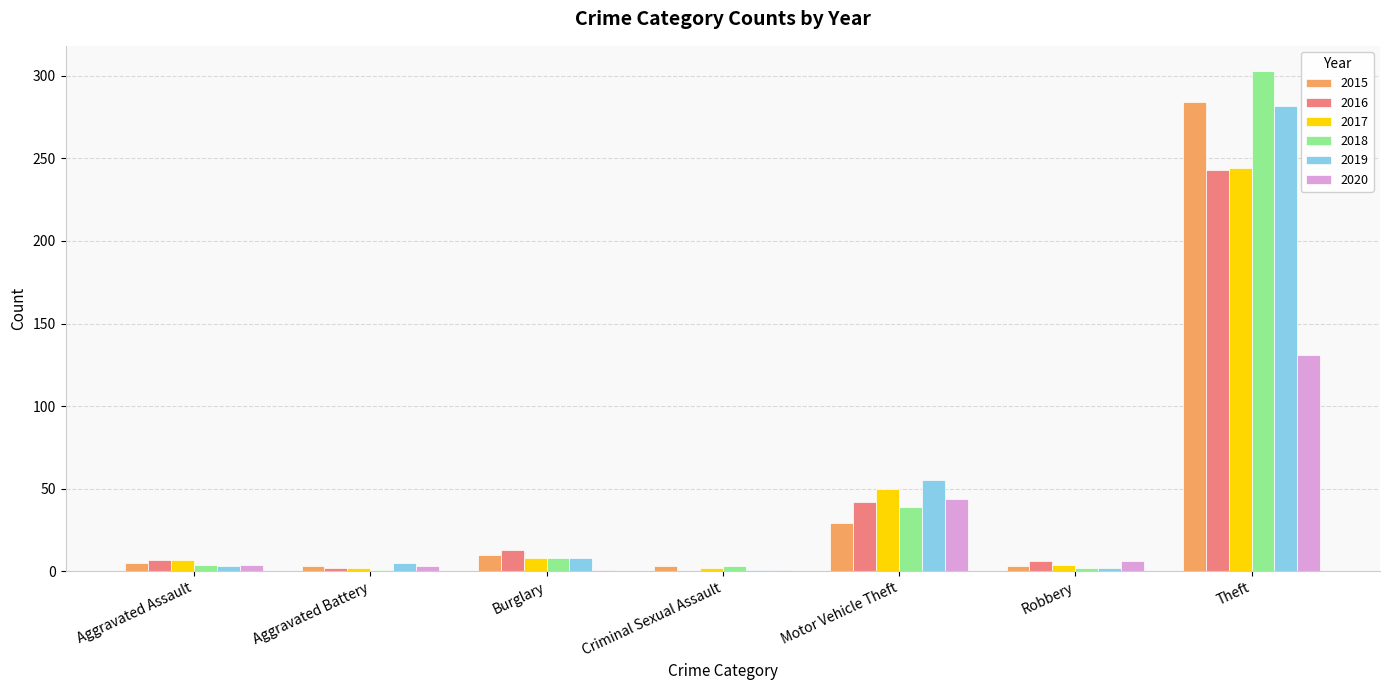

The 2017 series shows 68 at Motor Vehicle Theft. True or false?

False